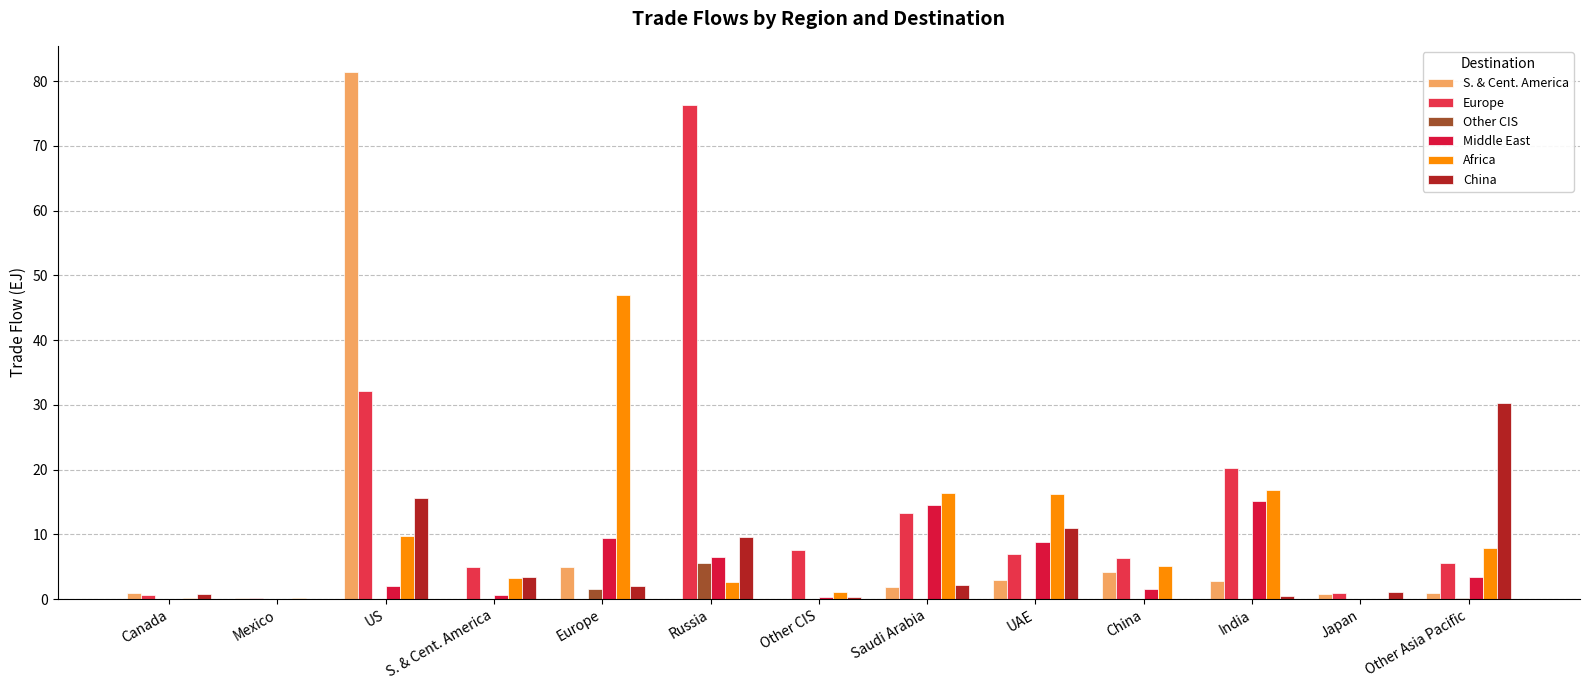

What is the total value across all series at Japan?

3.0